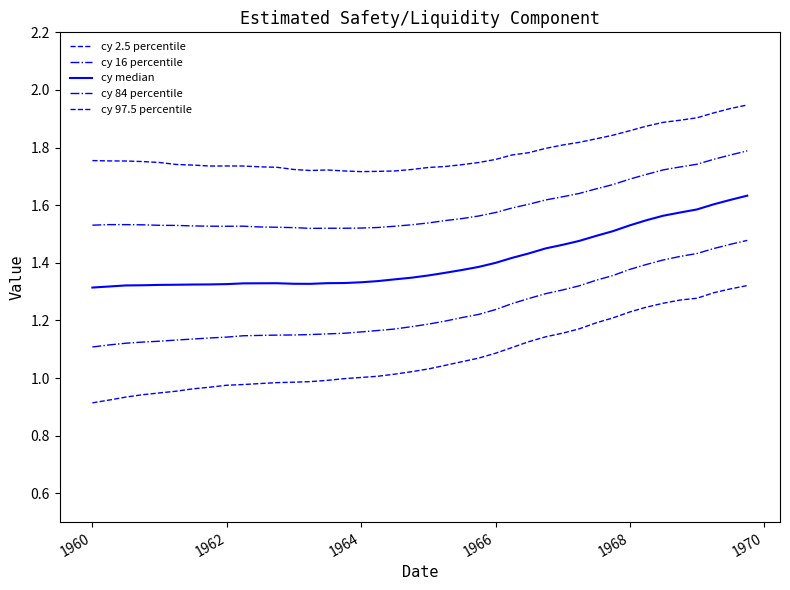

Which category has the lowest value in the cy 97.5 percentile series?

1964